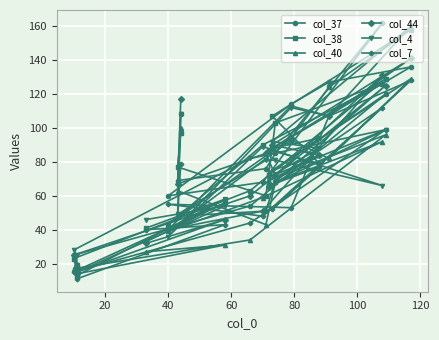

Which series ends up on top after the final intersection of col_44 and col_40?

col_44